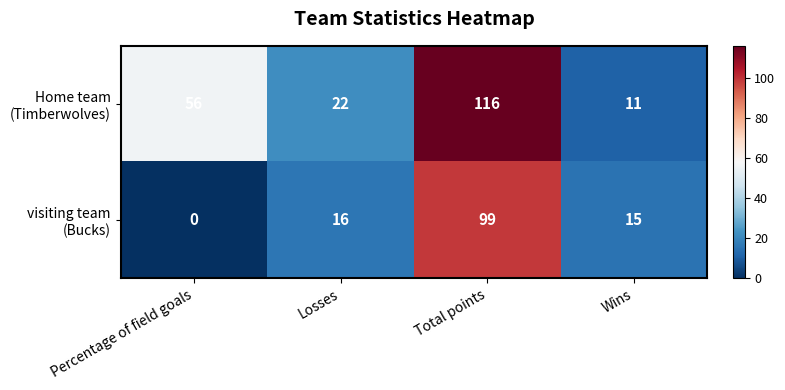

What is the greatest value displayed?

116